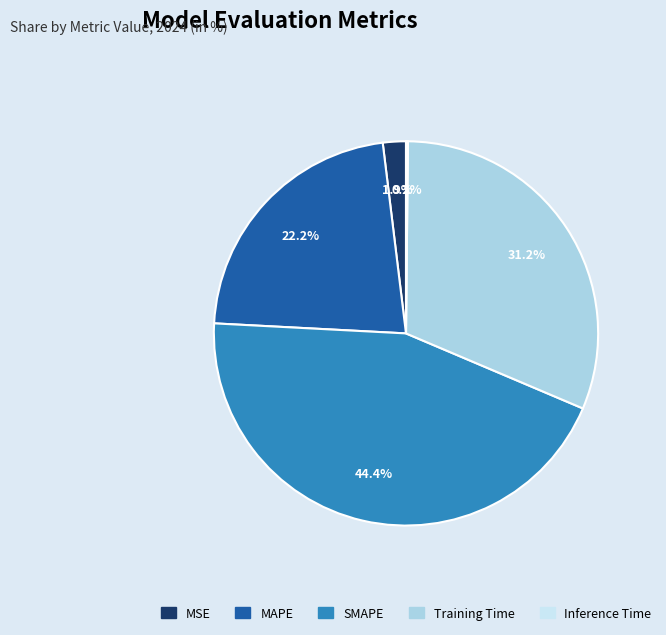

Is it true that MSE is 12% of the pie?

False